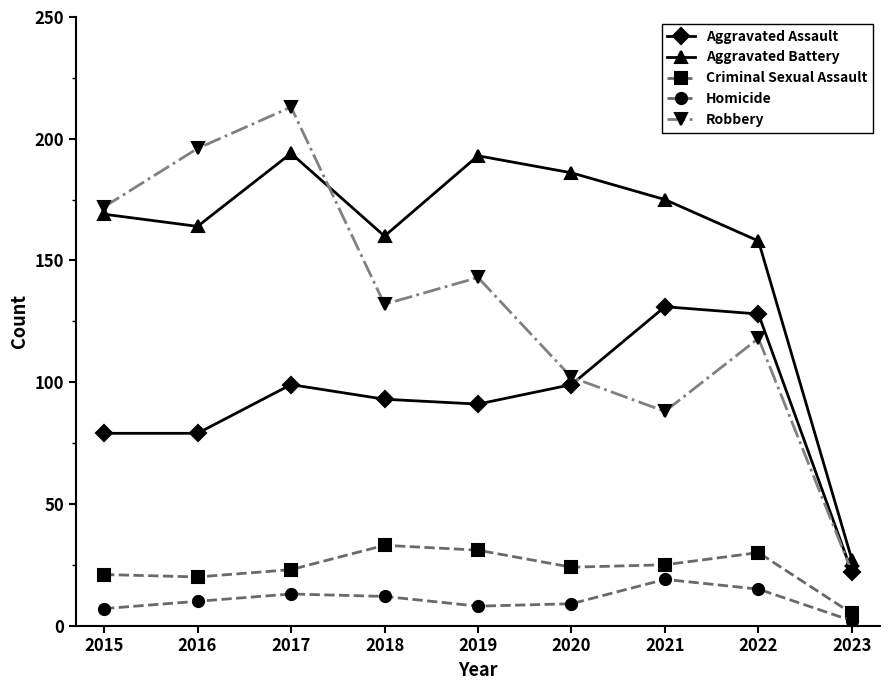

Reading left to right, what are all the values shown in this chart?

Aggravated Assault: 2015=79	2016=79	2017=99	2018=93	2019=91	2020=99	2021=131	2022=128	2023=22
Aggravated Battery: 2015=169	2016=164	2017=194	2018=160	2019=193	2020=186	2021=175	2022=158	2023=27
Criminal Sexual Assault: 2015=21	2016=20	2017=23	2018=33	2019=31	2020=24	2021=25	2022=30	2023=5
Homicide: 2015=7	2016=10	2017=13	2018=12	2019=8	2020=9	2021=19	2022=15	2023=2
Robbery: 2015=172	2016=196	2017=213	2018=132	2019=143	2020=102	2021=88	2022=118	2023=22